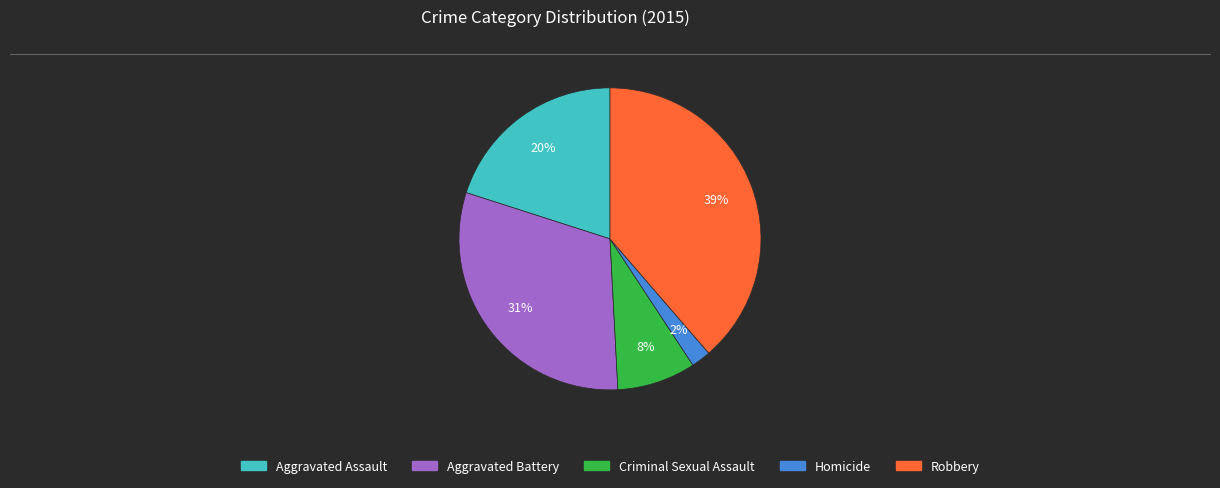

To the nearest percent, what is the difference between the largest and smallest slice percentages?

37%